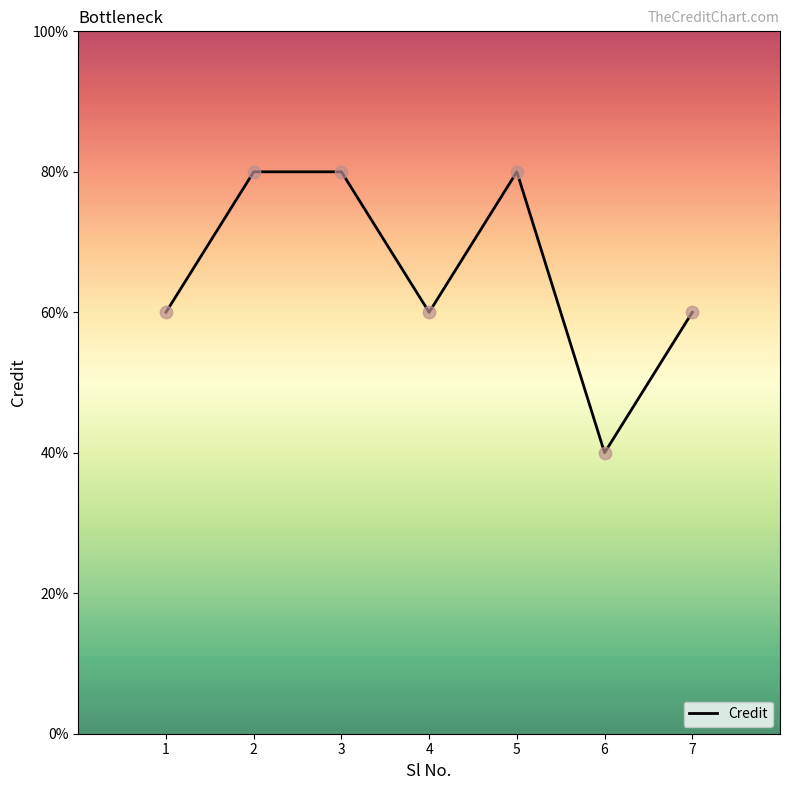

Which has a higher value, 6 or 3?

3